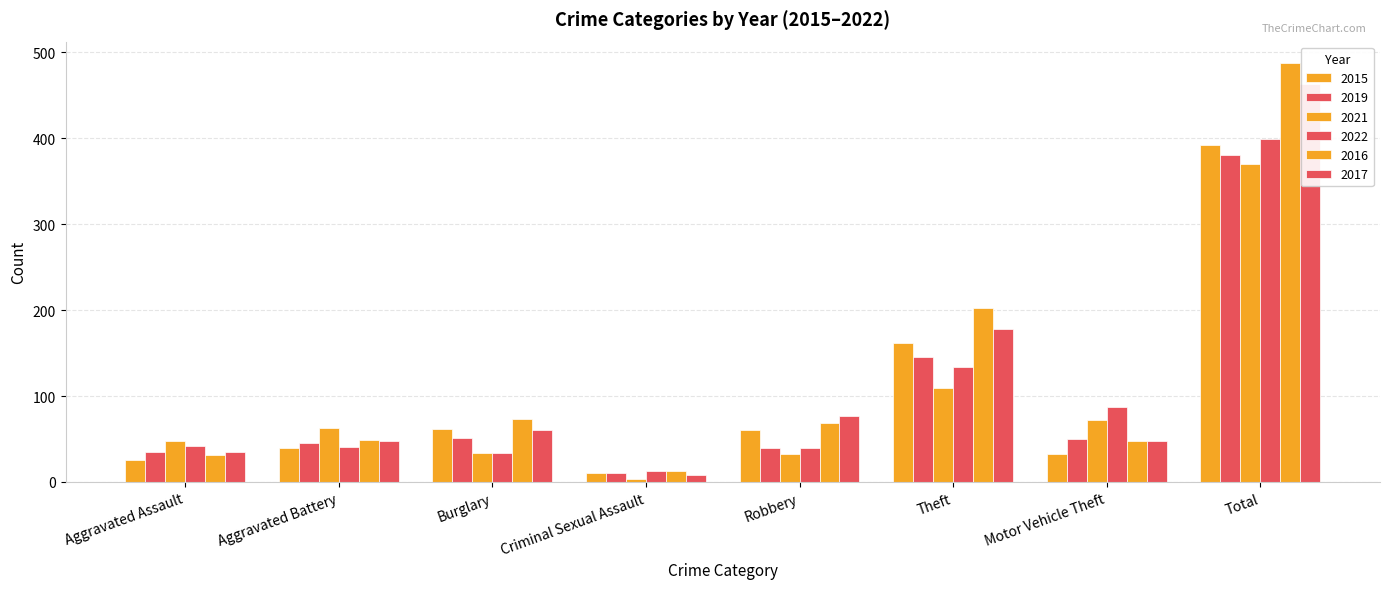

Between Robbery and Motor Vehicle Theft, which series saw the biggest shift?

2022